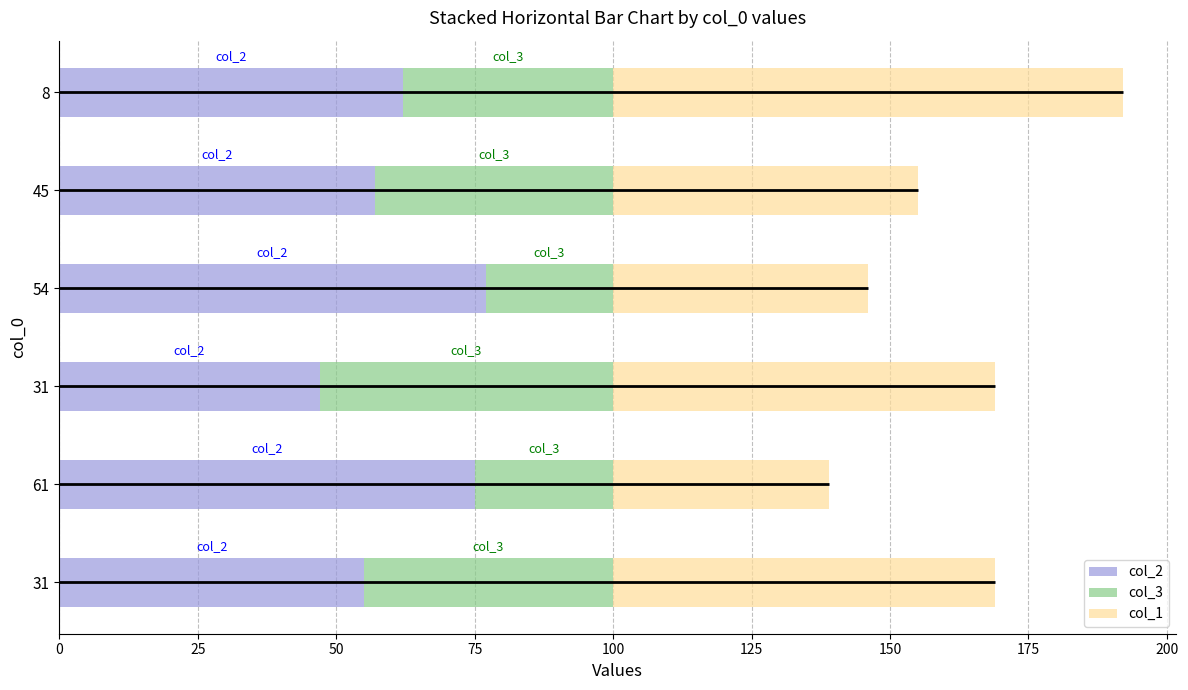

At 8, list the series in order from largest to smallest.

col_1, col_2, col_3